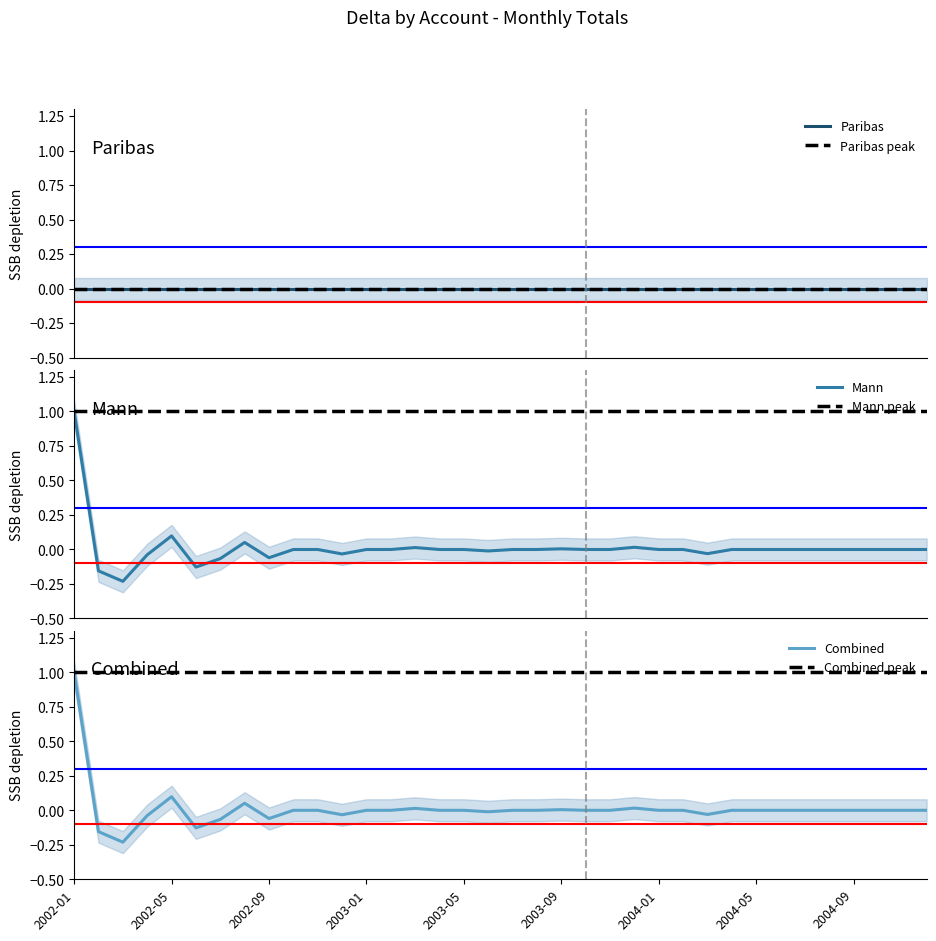

At which label does Paribas reach its minimum?

2002-01